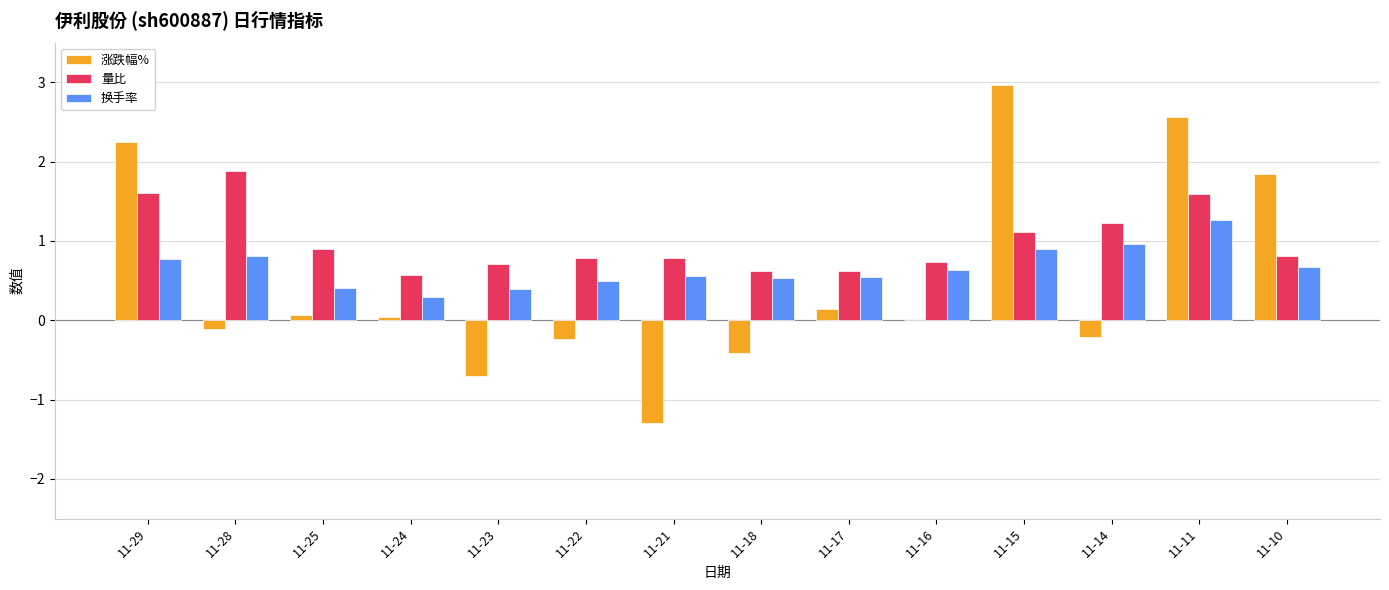

What is the sum of the 涨跌幅% values at 11-21 and 11-16?

-1.3